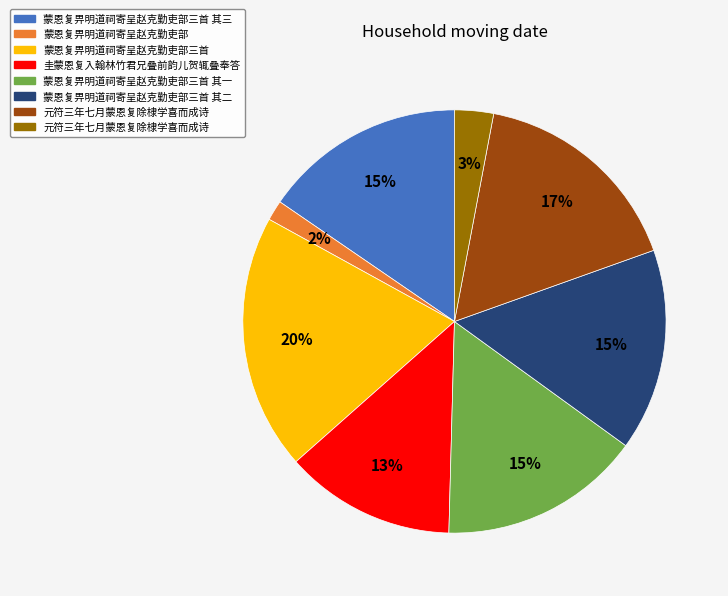

To the nearest percent, what is the difference between the largest and smallest slice percentages?

18%